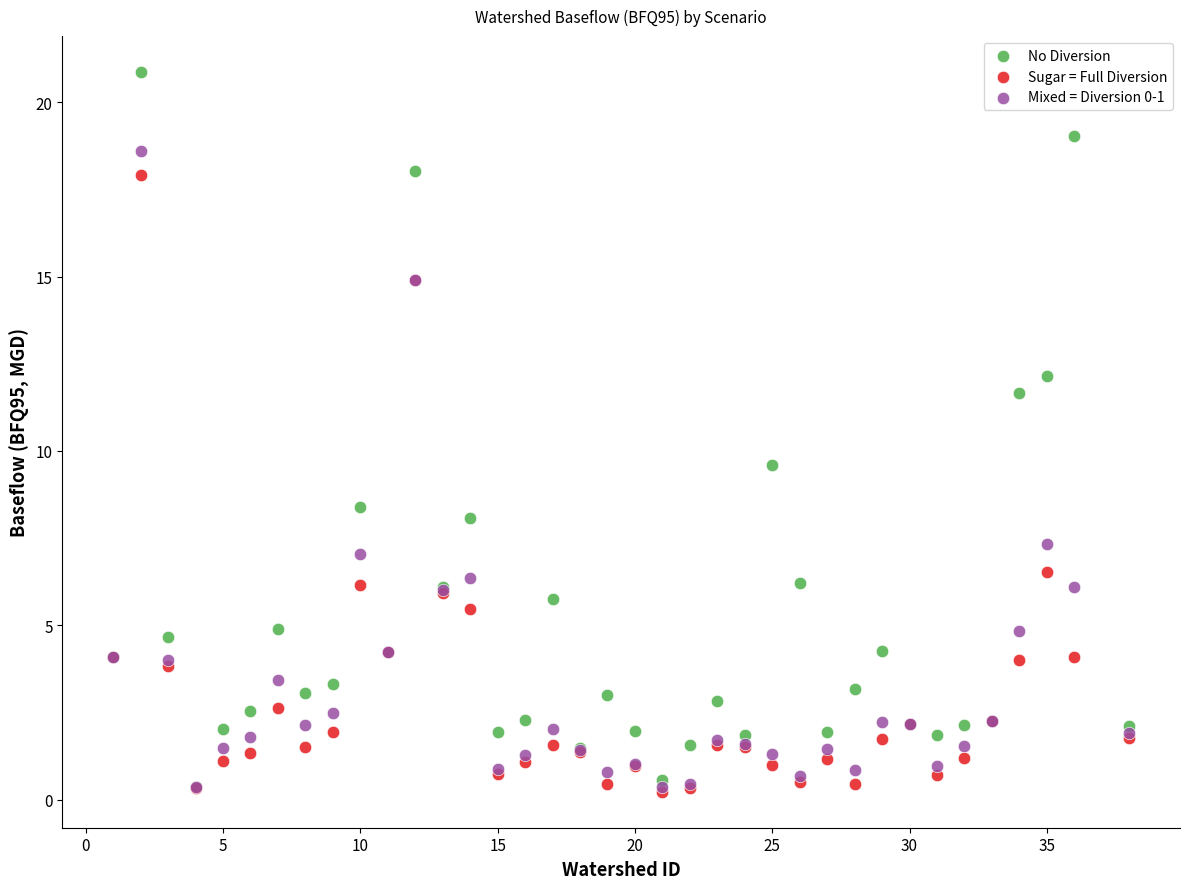

Across all series, what Y value is closest to 10?

9.6